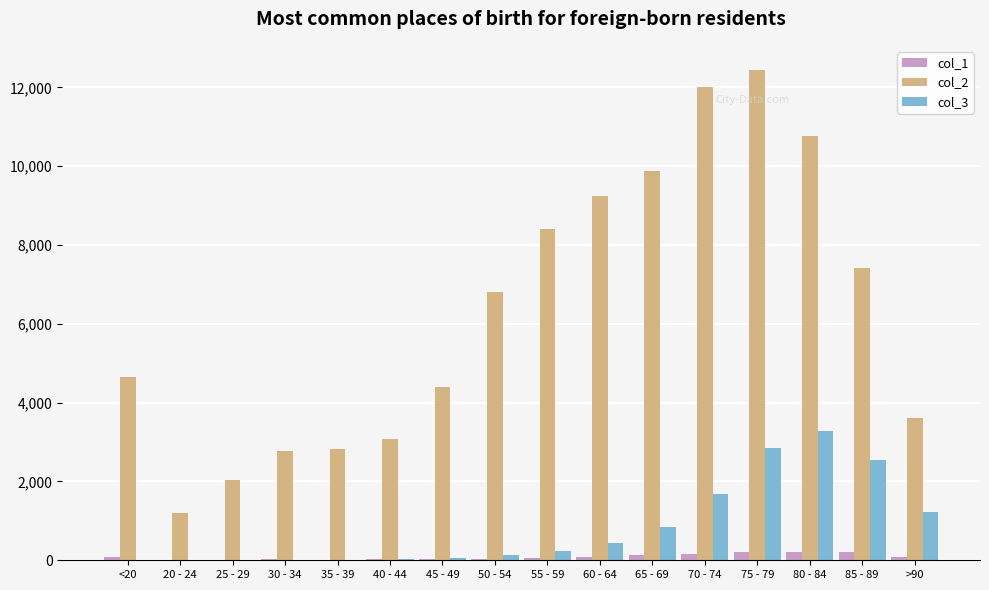

Which category has the highest value across all series?

75 - 79